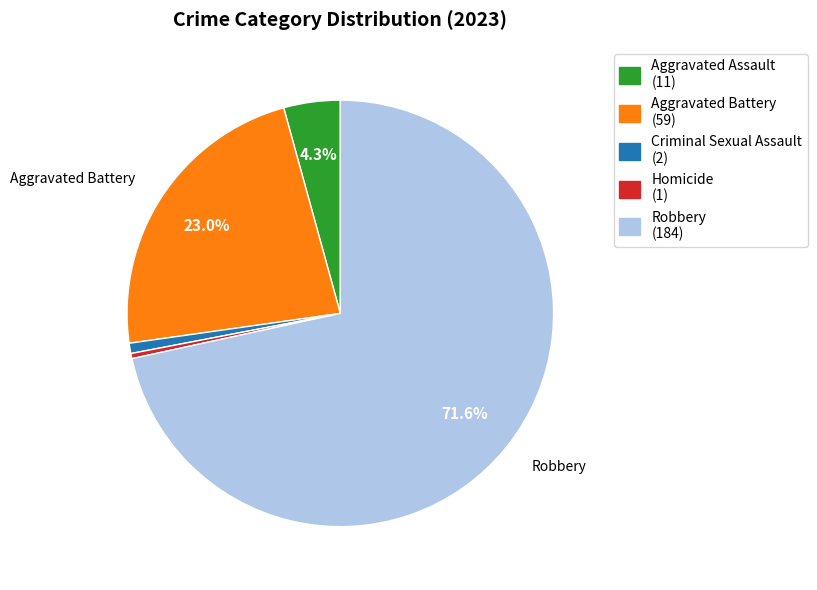

To the nearest percent, what percentage of the pie is Aggravated Battery?

23%